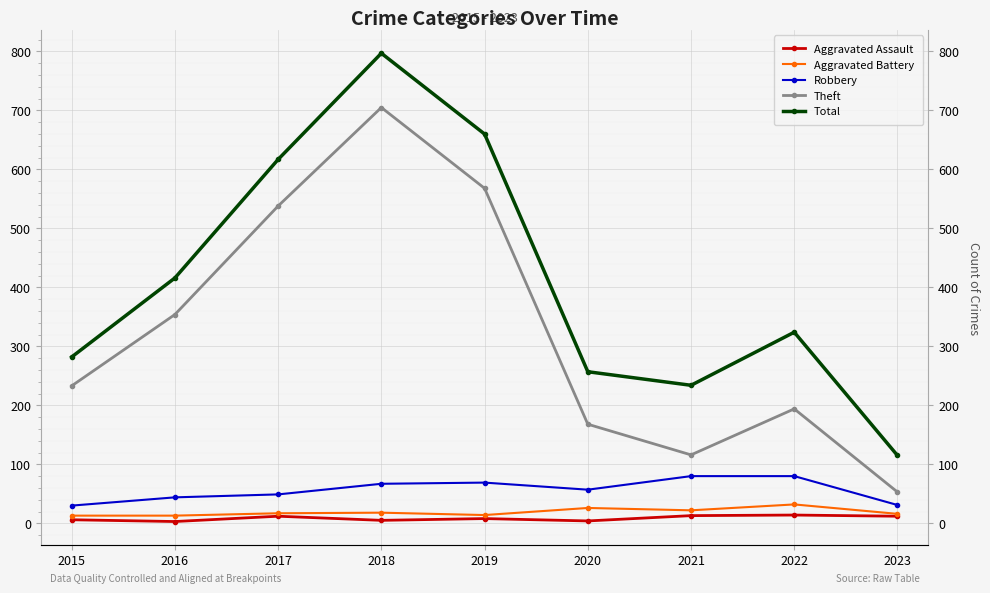

Between 2015 and 2021, which is larger?

2021